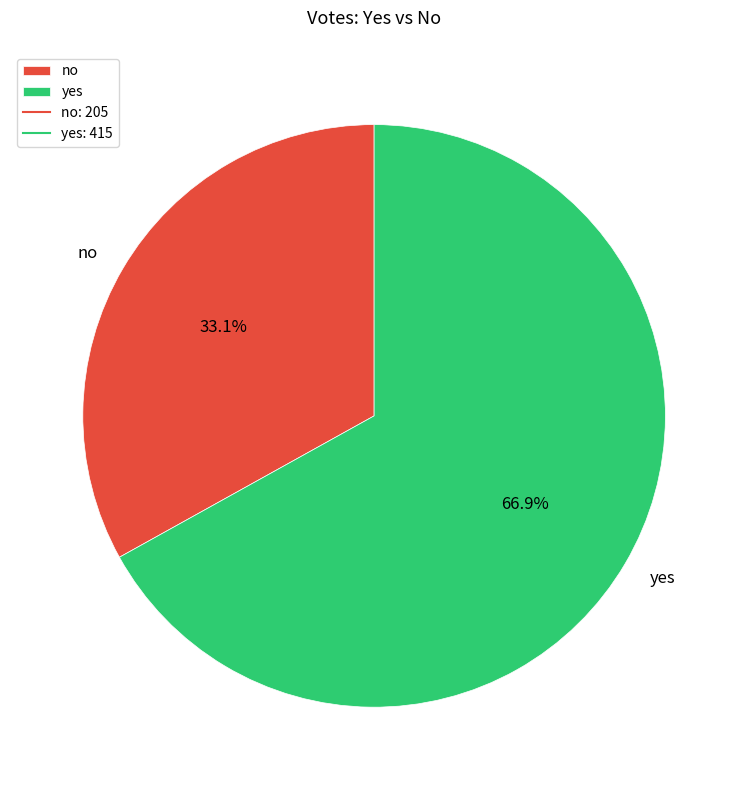

What percentage is the yes slice, to the nearest percent?

67%